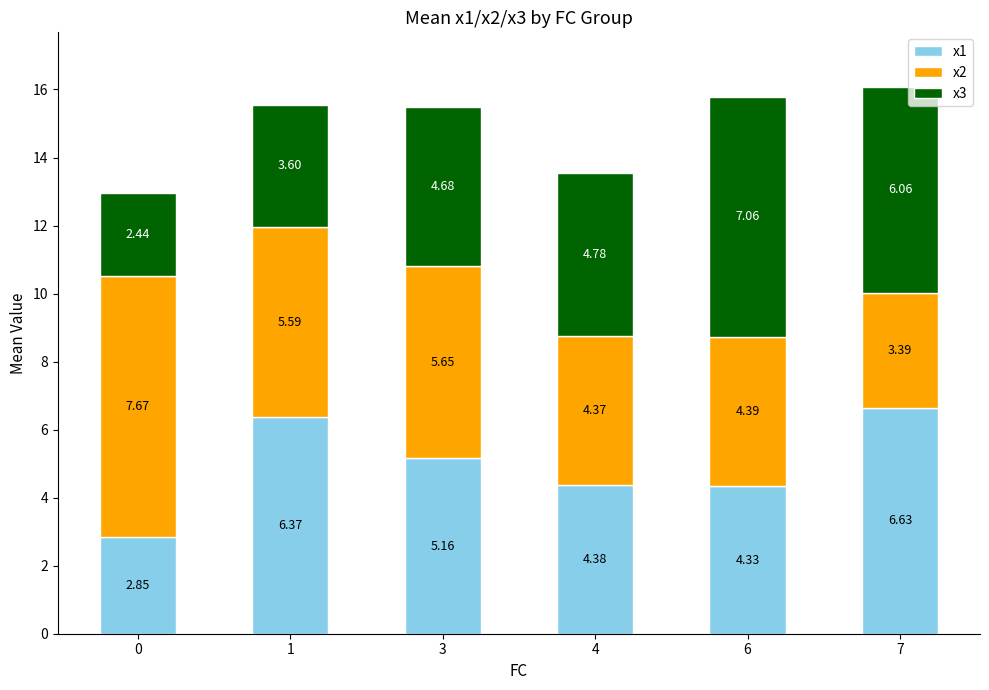

What is the total value across all series at 3?

15.5